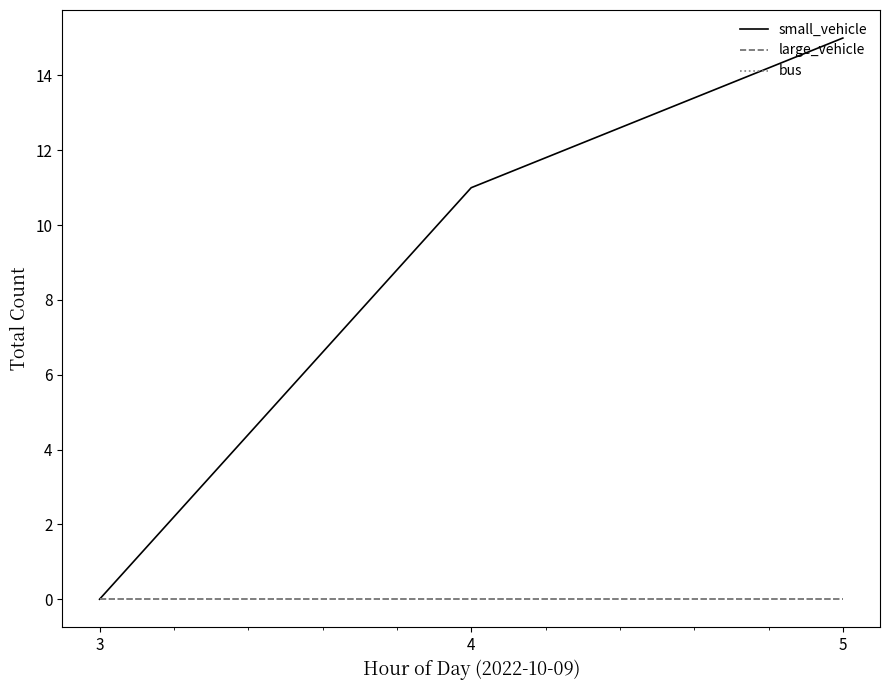

Does the chart display data point markers on the line(s)?

No